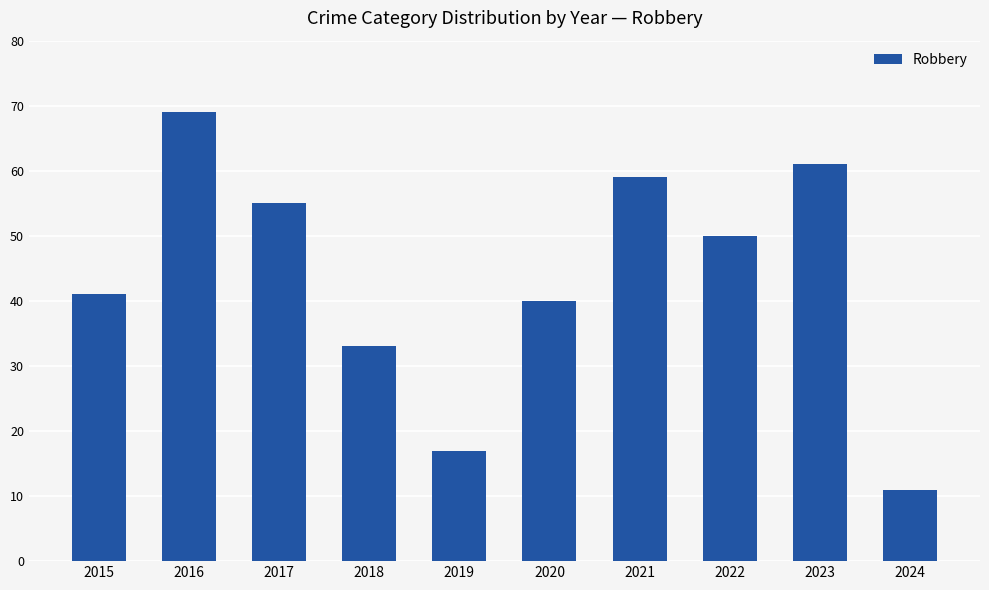

Rank the categories by value from highest to lowest.

2016, 2023, 2021, 2017, 2022, 2015, 2020, 2018, 2019, 2024